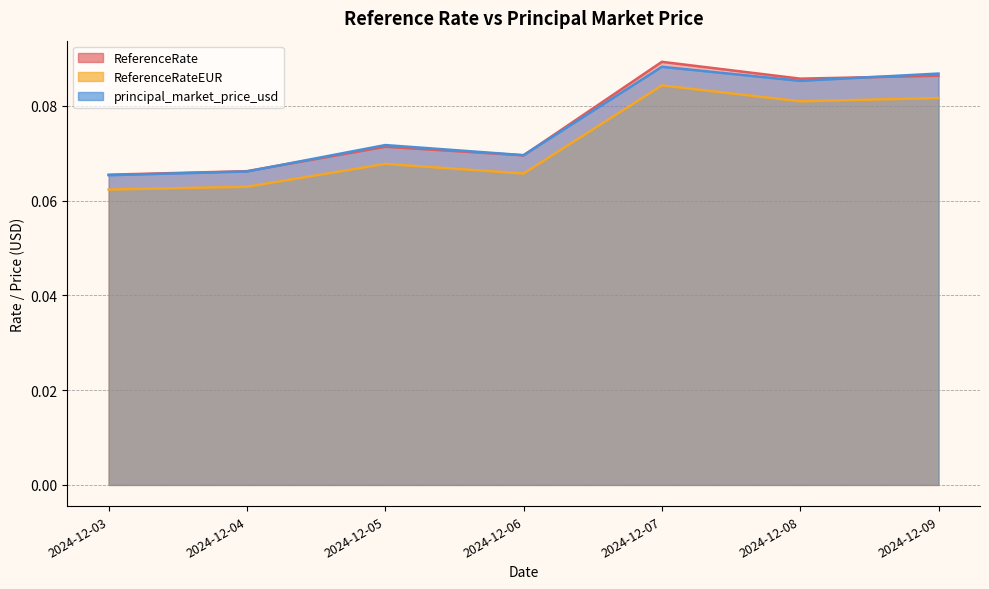

What is the value of the ReferenceRateEUR point at the 2nd from the left?

0.1